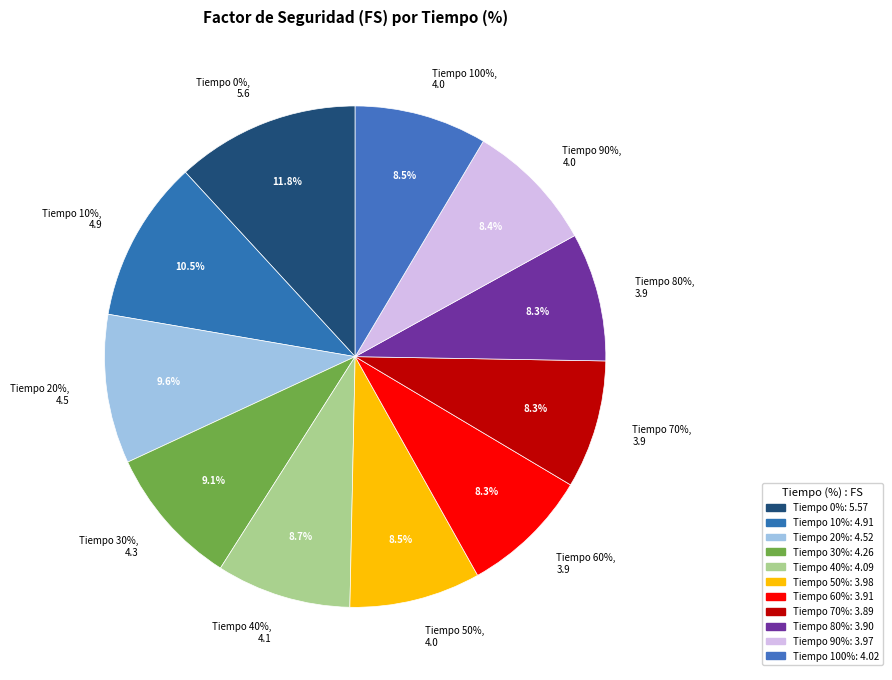

To the nearest percent, what percentage of the pie is 50?

8%